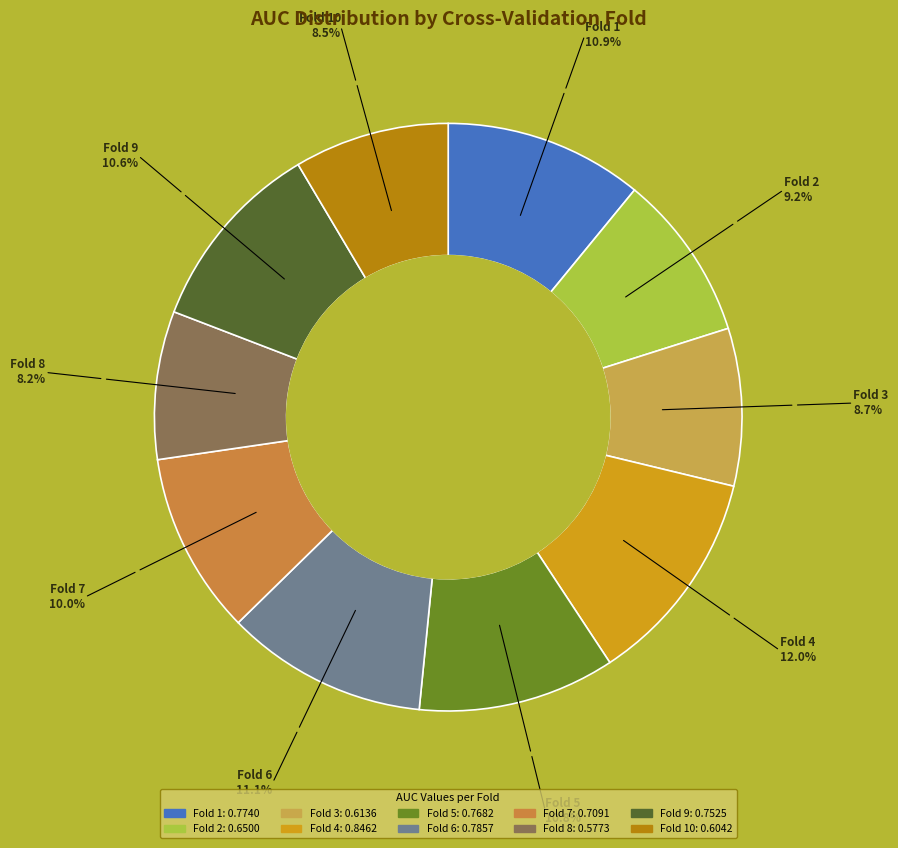

Count the number of slices in the pie.

10